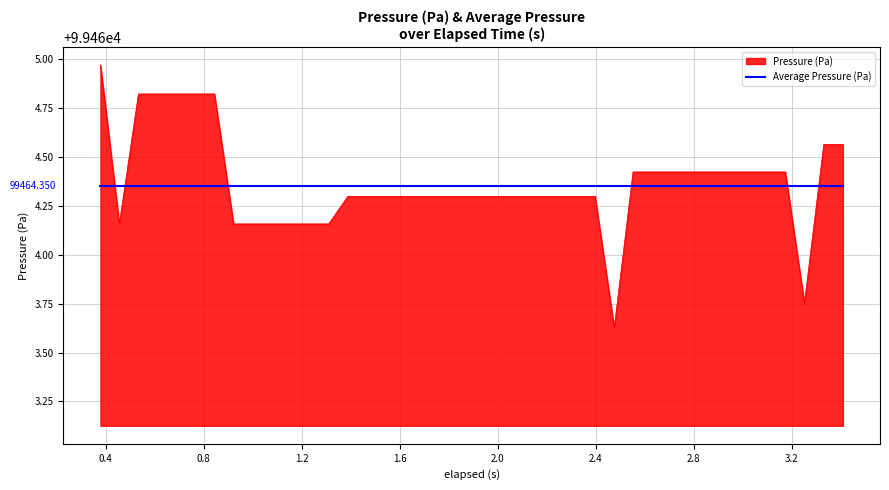

After their last crossing, which series has the higher values: Average Pressure (Pa) or Pressure (Pa)?

Pressure (Pa)